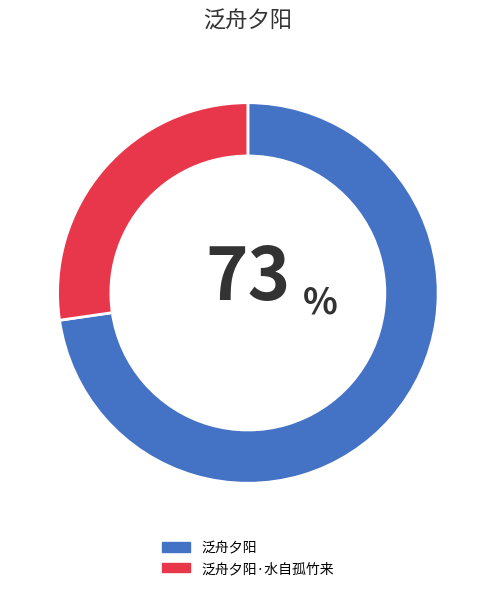

Rank the categories by value from highest to lowest.

泛舟夕阳, 泛舟夕阳·水自孤竹来